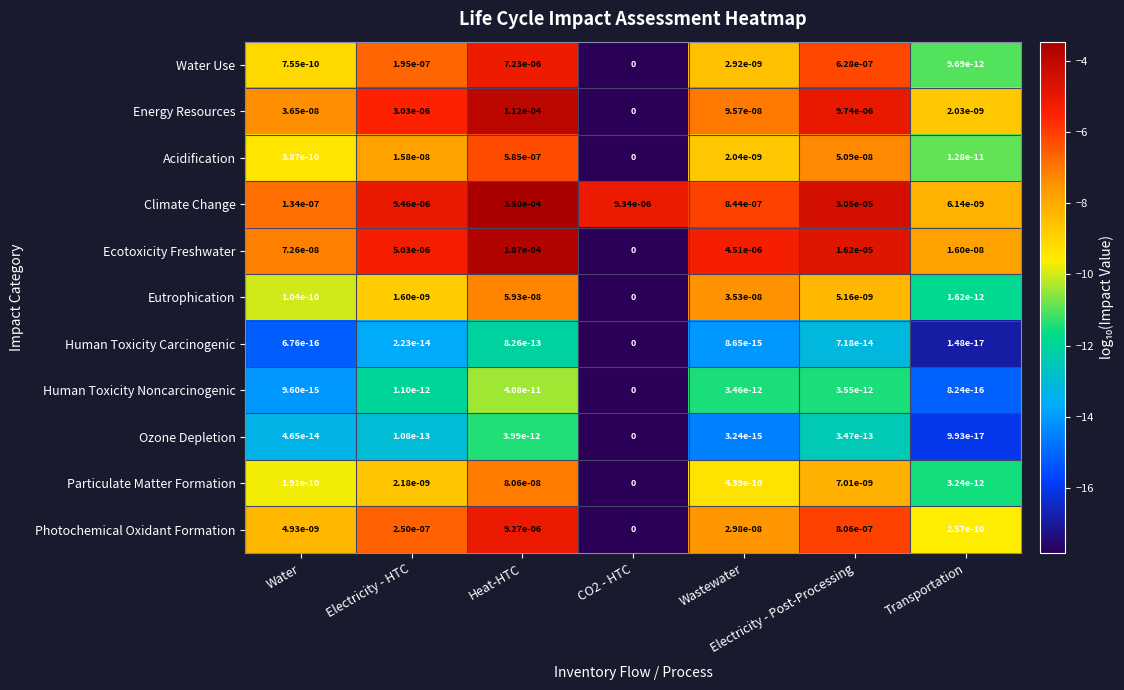

Which series changed the most between Water and Electricity - Post-Processing?

Climate Change